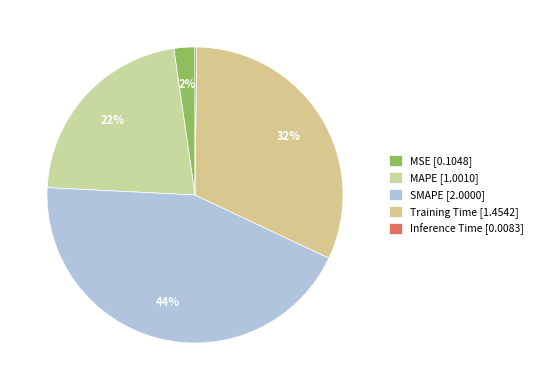

To the nearest percent, what percentage of the pie is SMAPE?

44%